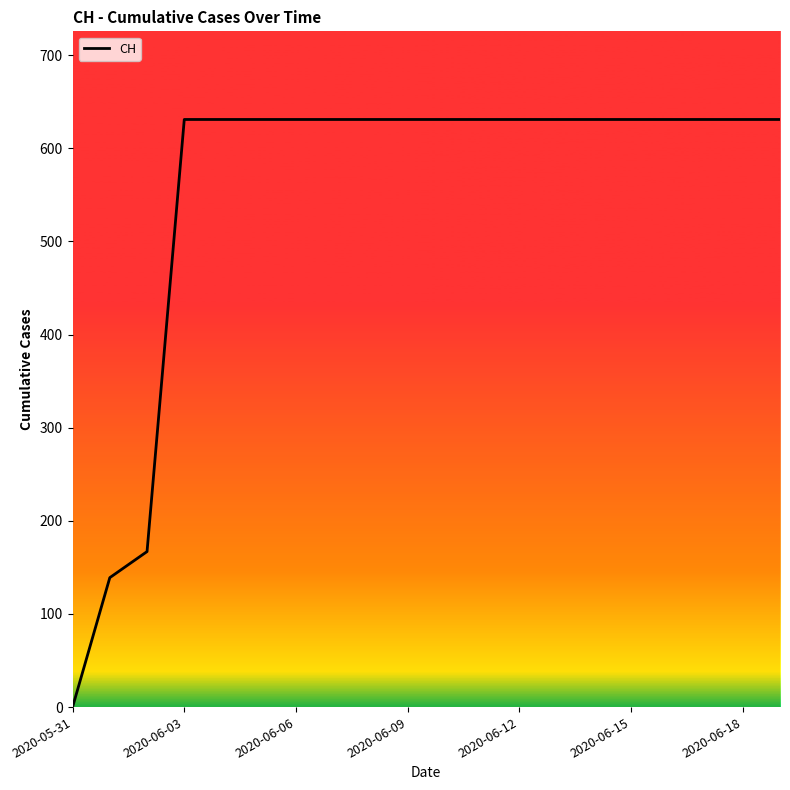

What is the sum of all values?

11033